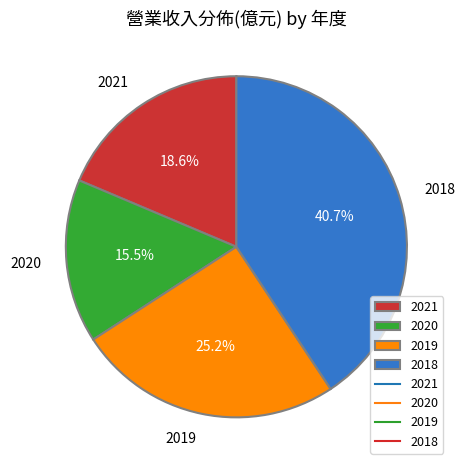

How many segments does this pie chart have?

4